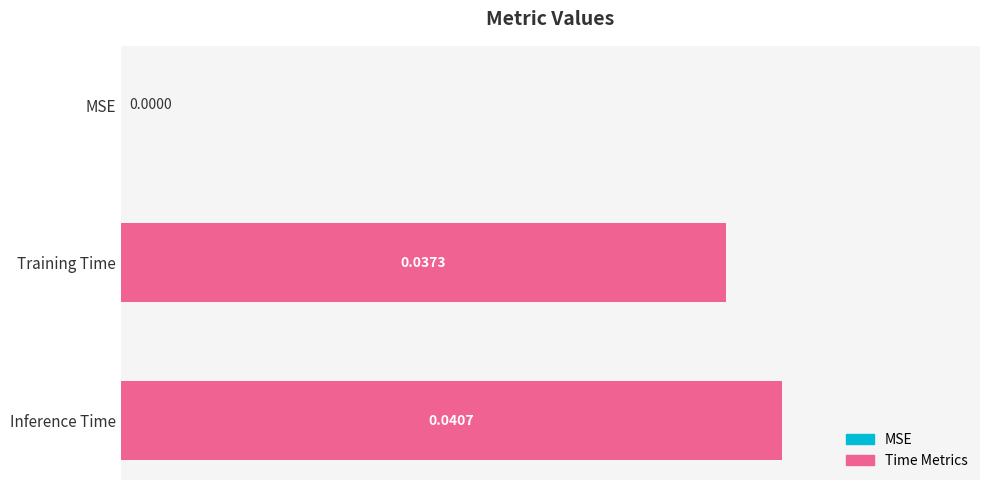

Between MSE and Inference Time, which is larger?

Inference Time